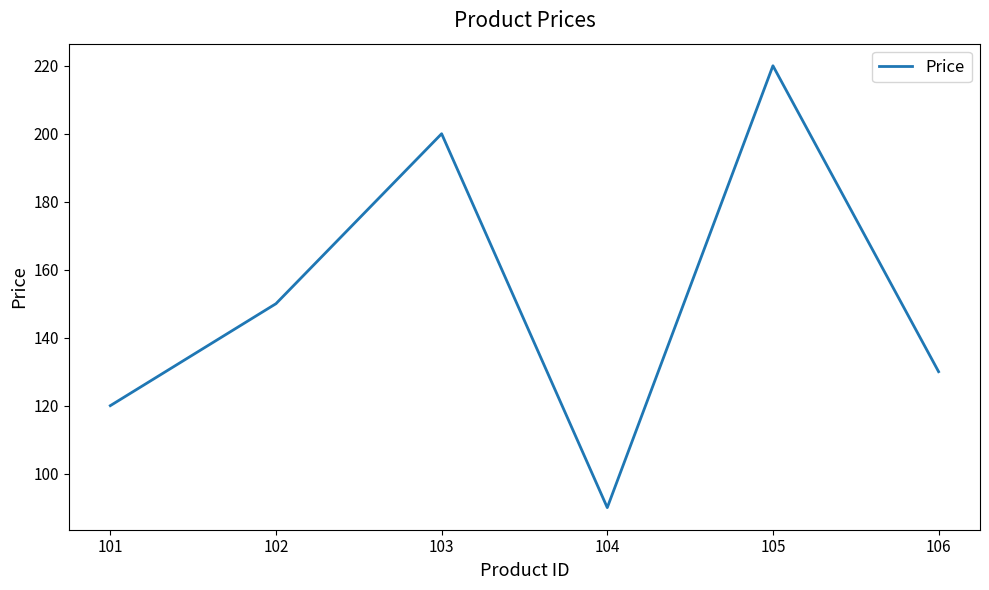

Where is the first local minimum?

104